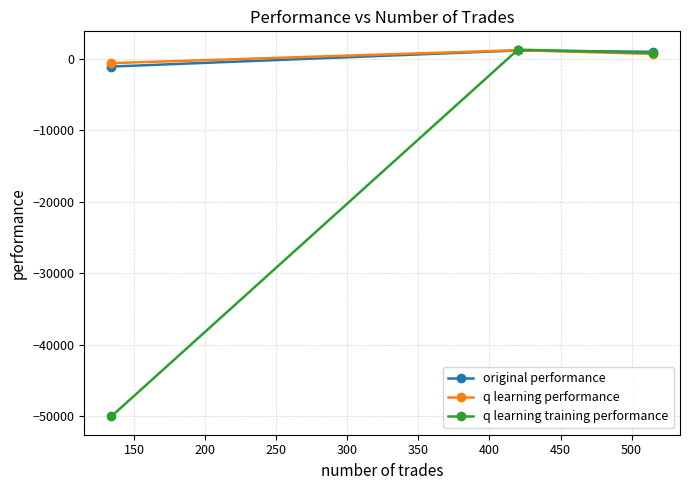

Which series has the widest spread of values?

q learning training performance